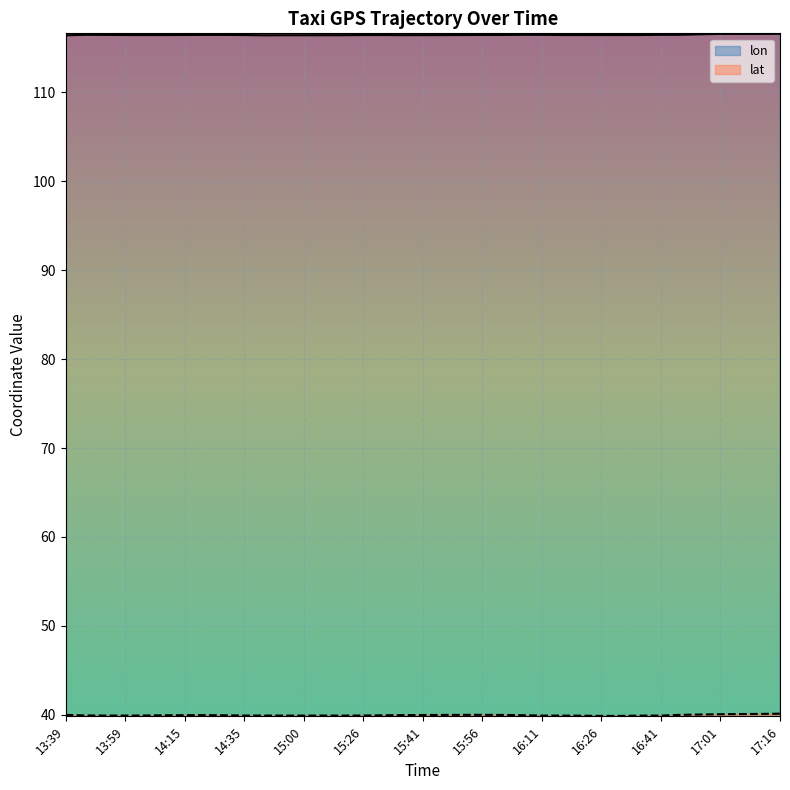

What are all the series names shown in the legend?

lon, lat